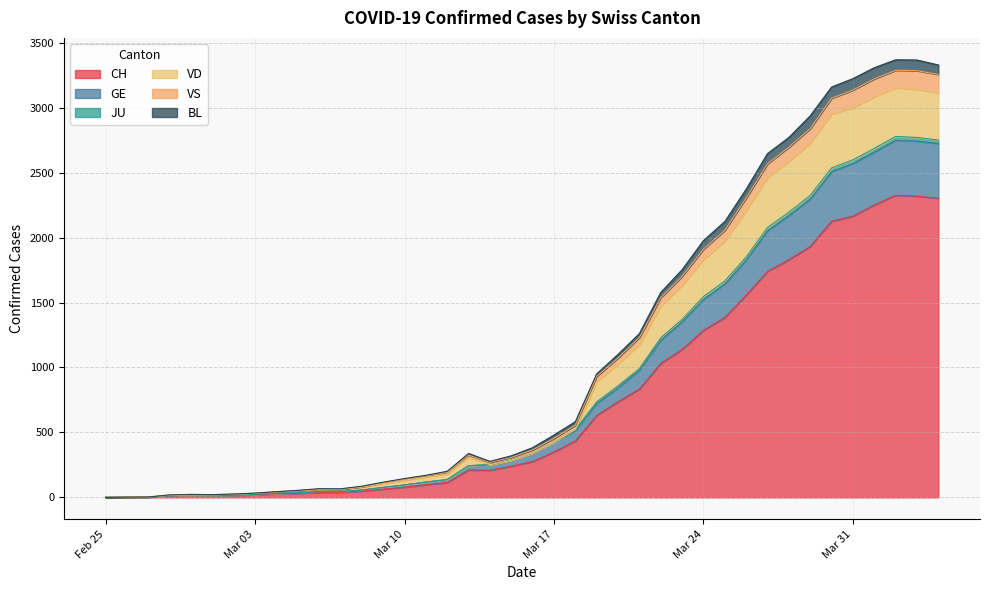

What is the maximum value for CH?

2326